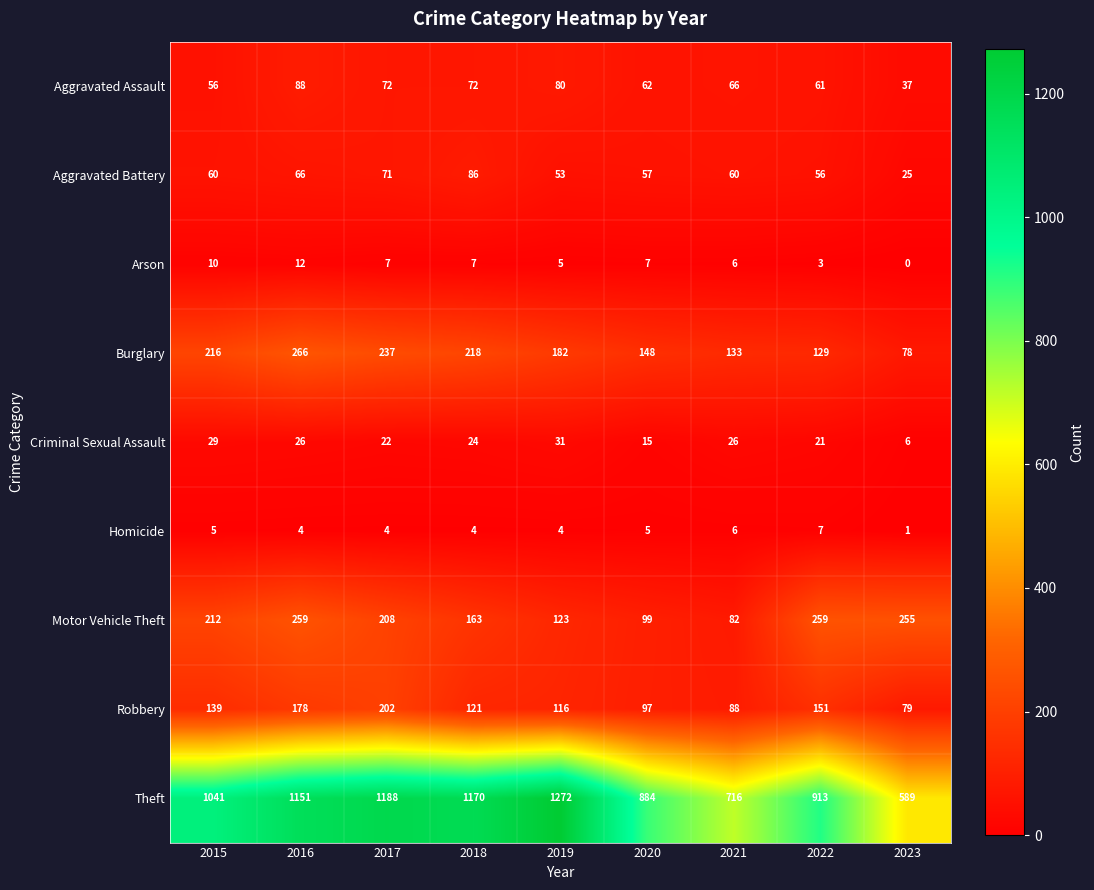

What is the spread (max minus min) of values at 2016?

1147